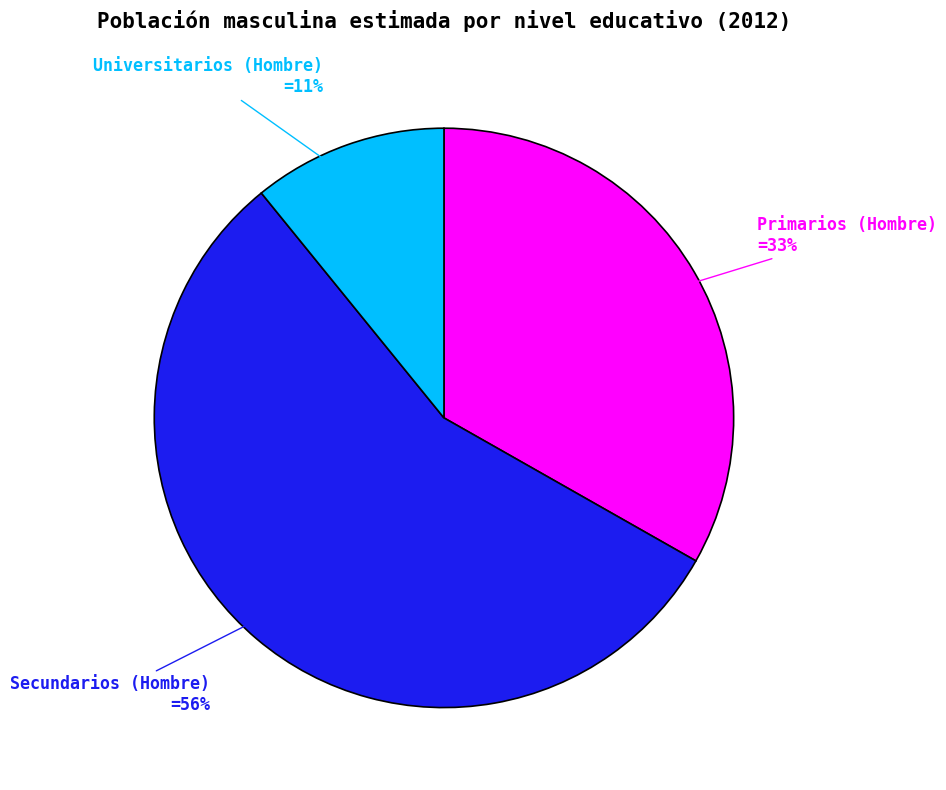

What percentage is the Universitarios (Hombre) slice, to the nearest percent?

11%